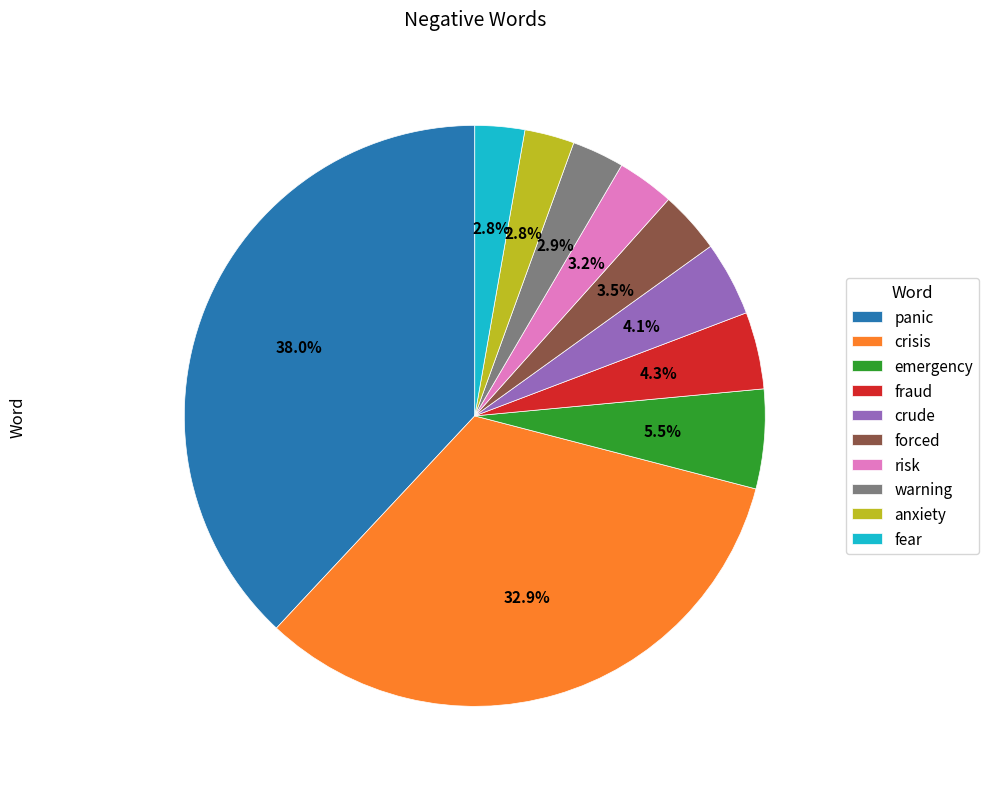

To the nearest percent, what is the difference between the largest and smallest slice percentages?

35%